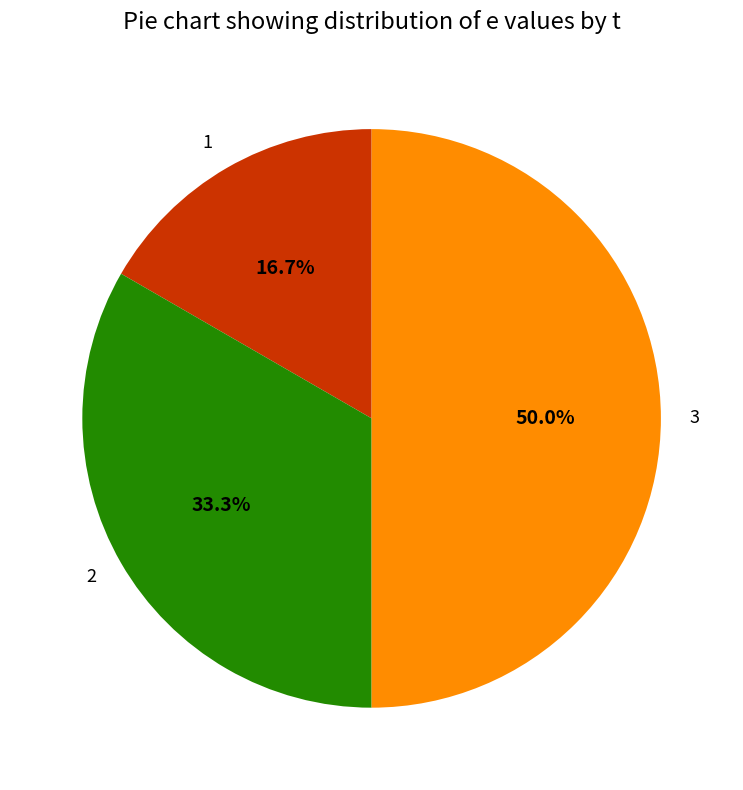

Combined, what portion of the pie is 3 and 2?

83.3%